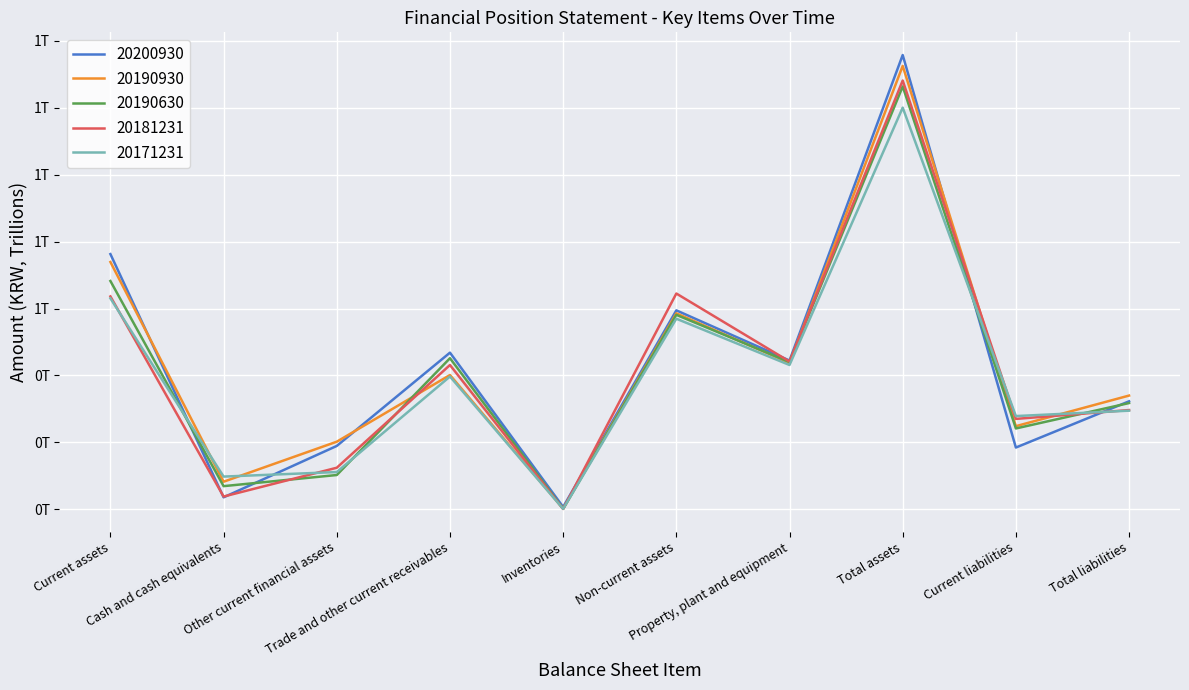

What are all the series names shown in the legend?

20200930, 20190930, 20190630, 20181231, 20171231